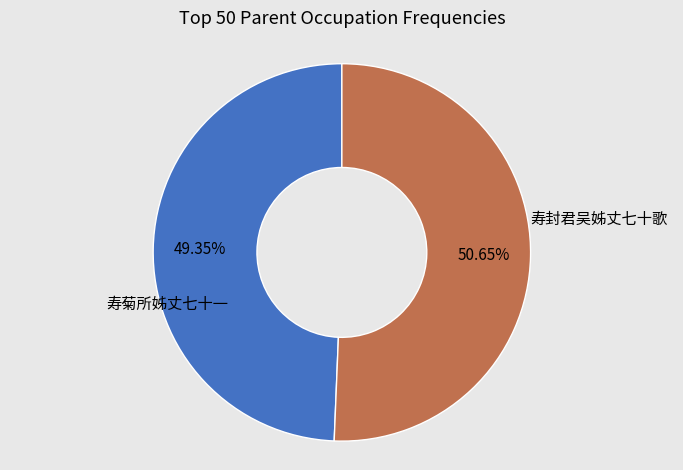

Does any single category account for the majority?

Yes